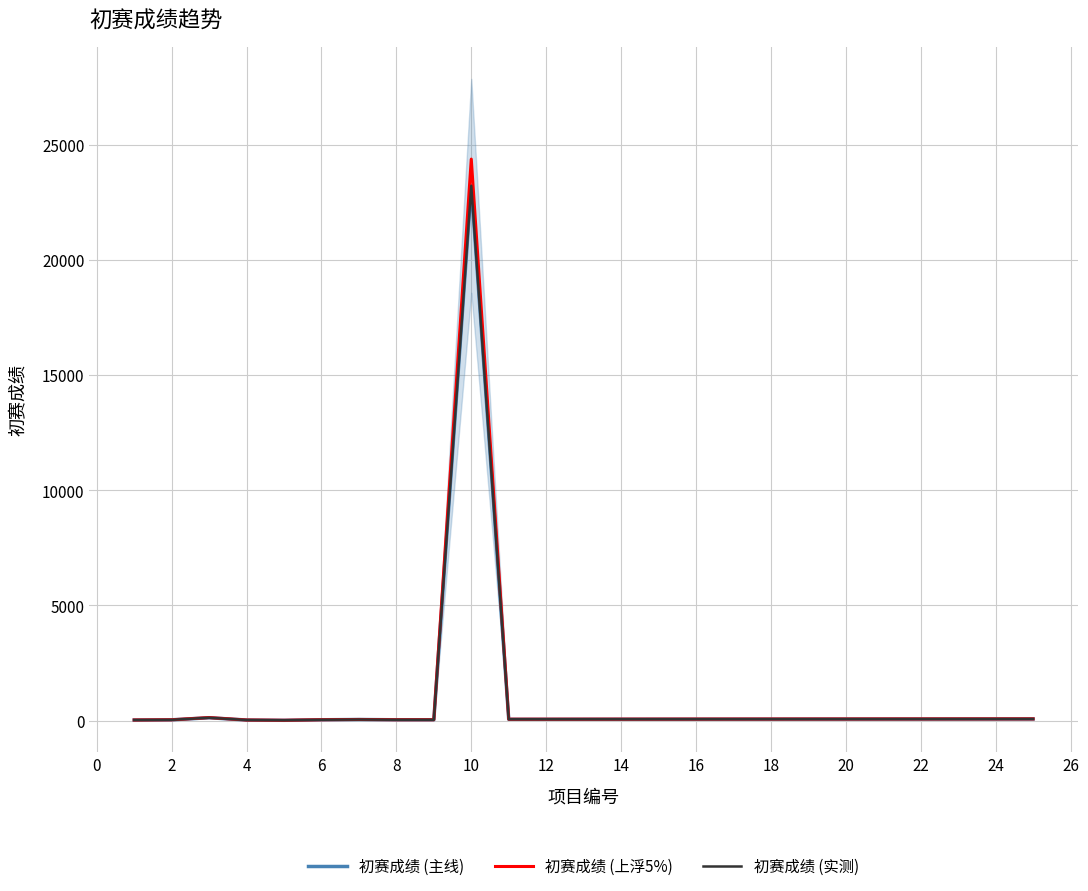

What is the minimum value shown in the chart?

12.0